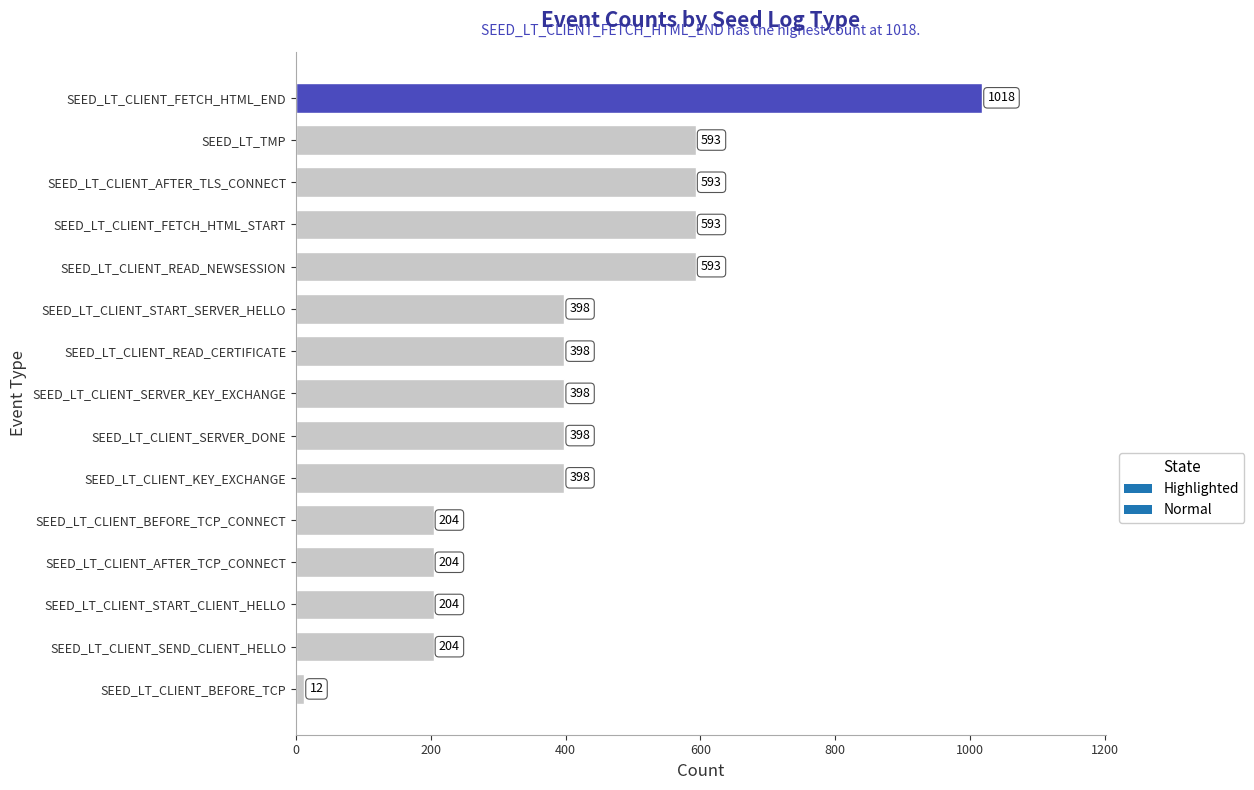

What is the greatest value displayed?

1018